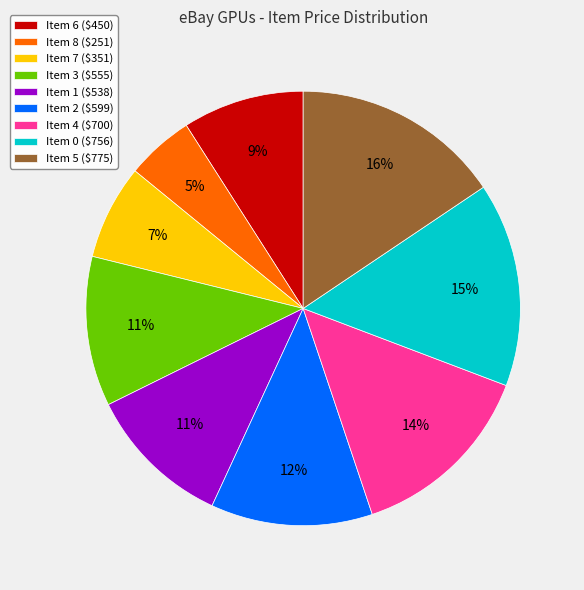

How many segments does this pie chart have?

9